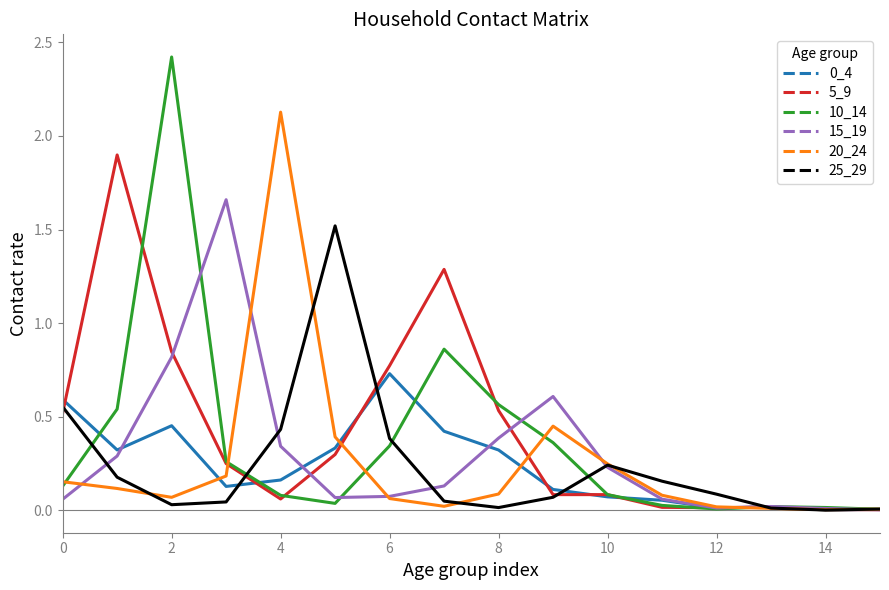

Which series has the largest range (max minus min)?

10_14